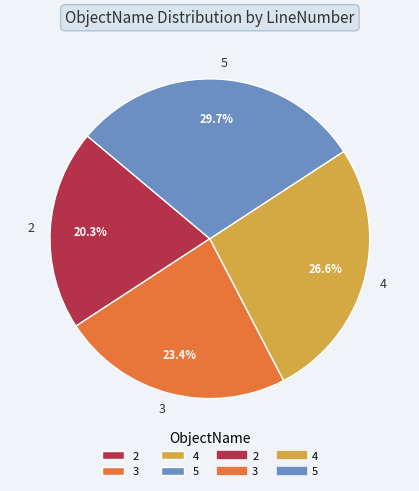

Which category has the smallest portion of the pie?

2